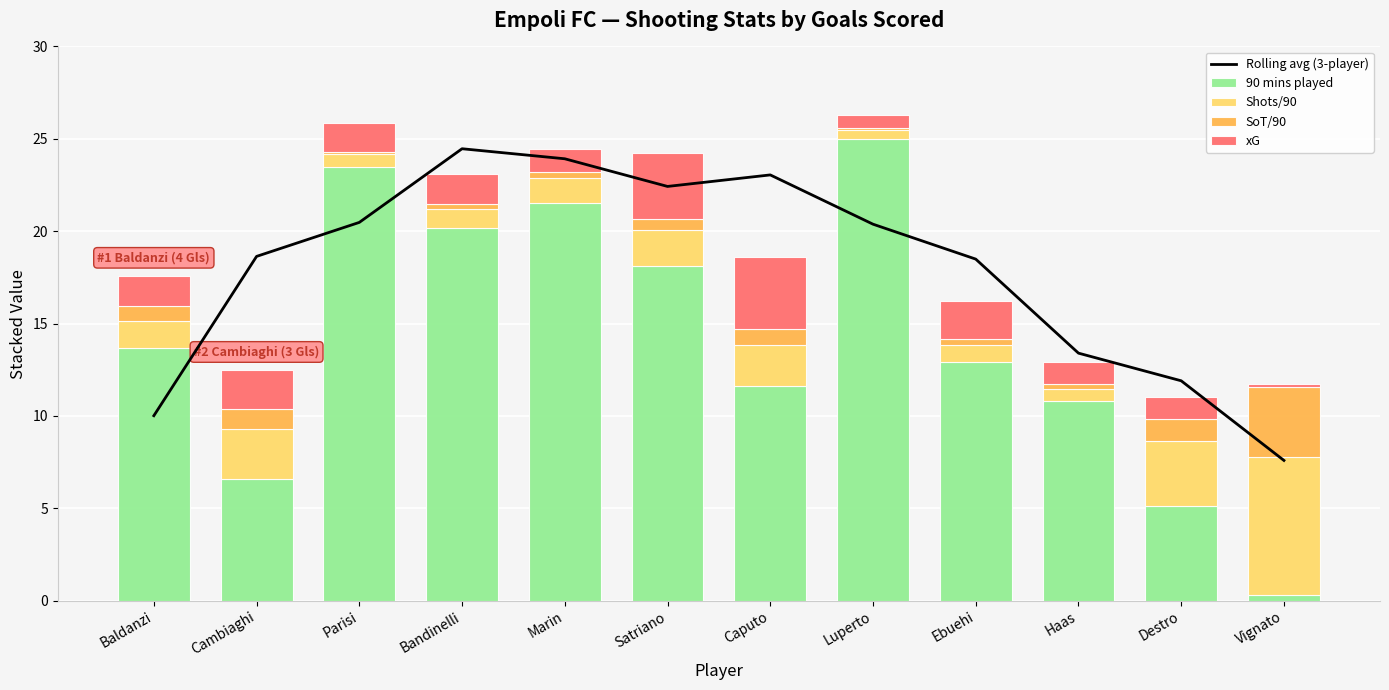

What is the approximate value of Shots/90 at Vignato?

7.5